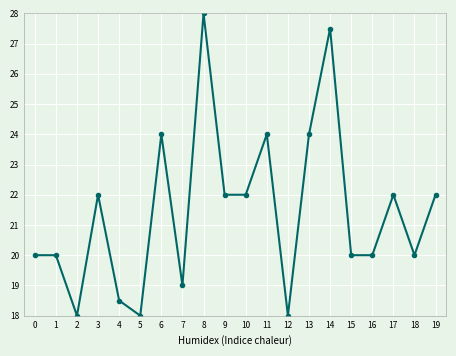

What is the maximum value shown in the chart?

28.0